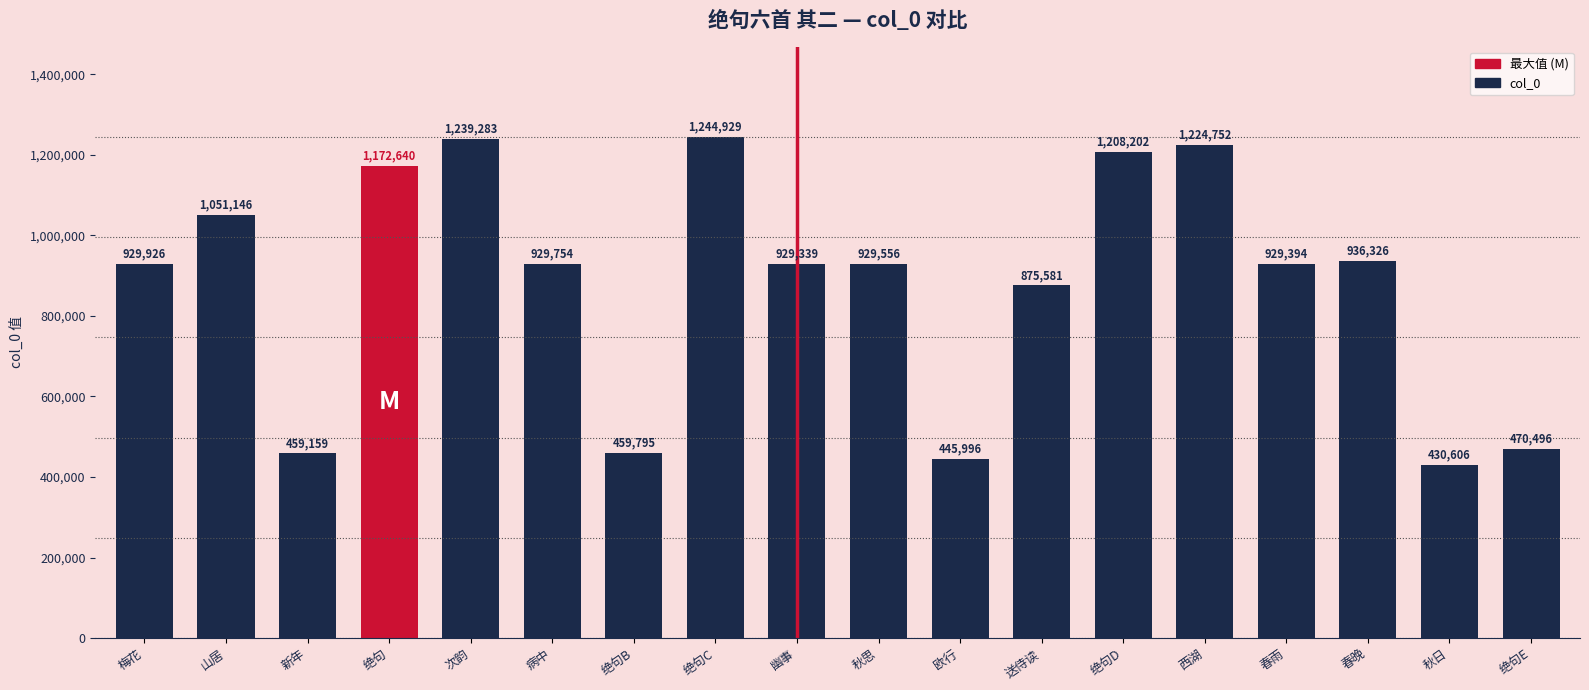

What is the approximate value at 新年?

459159